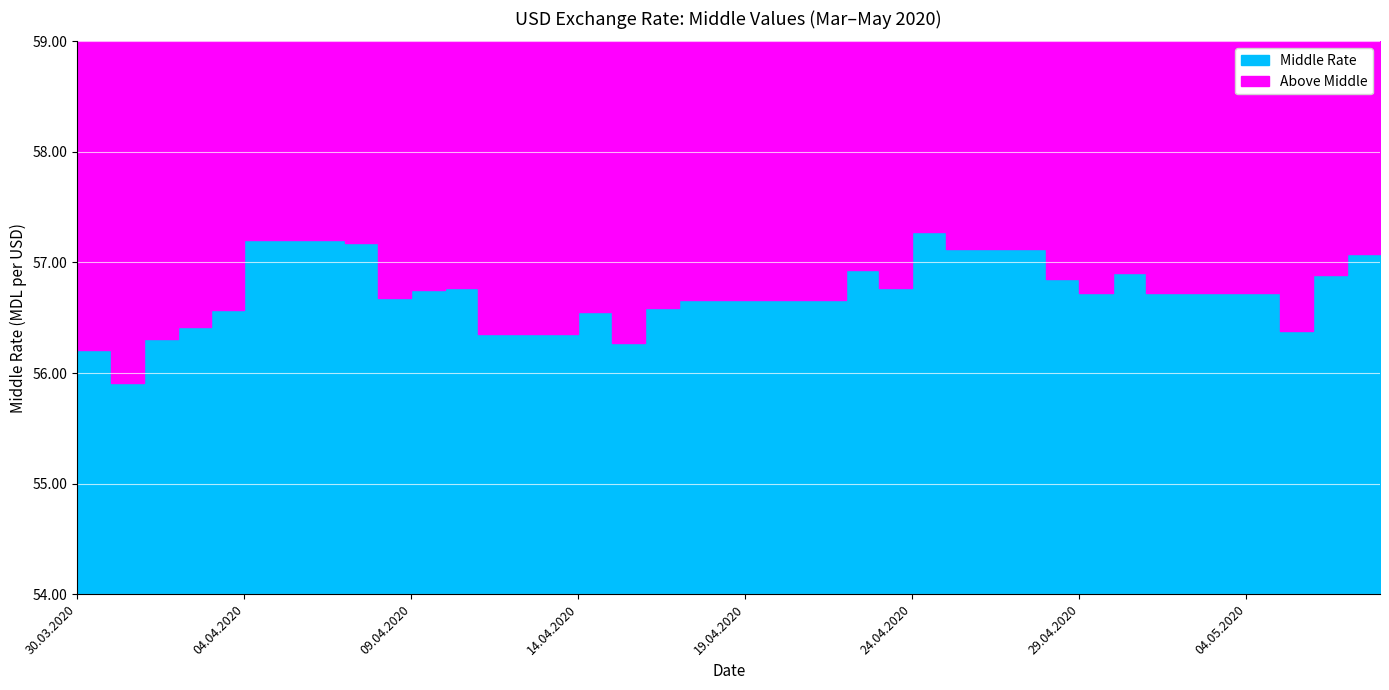

Reading left to right, transcribe all the data shown in this chart.

30.03.2020=56.2	31.03.2020=55.9	01.04.2020=56.3	02.04.2020=56.4	03.04.2020=56.6	04.04.2020=57.2	05.04.2020=57.2	06.04.2020=57.2	07.04.2020=57.2	08.04.2020=56.7	09.04.2020=56.8	10.04.2020=56.8	11.04.2020=56.4	12.04.2020=56.4	13.04.2020=56.4	14.04.2020=56.5	15.04.2020=56.3	16.04.2020=56.6	17.04.2020=56.7	18.04.2020=56.7	19.04.2020=56.7	20.04.2020=56.7	21.04.2020=56.7	22.04.2020=56.9	23.04.2020=56.8	24.04.2020=57.3	25.04.2020=57.1	26.04.2020=57.1	27.04.2020=57.1	28.04.2020=56.9	29.04.2020=56.7	30.04.2020=56.9	01.05.2020=56.7	02.05.2020=56.7	03.05.2020=56.7	04.05.2020=56.7	05.05.2020=56.4	06.05.2020=56.9	07.05.2020=57.1	08.05.2020=57.2